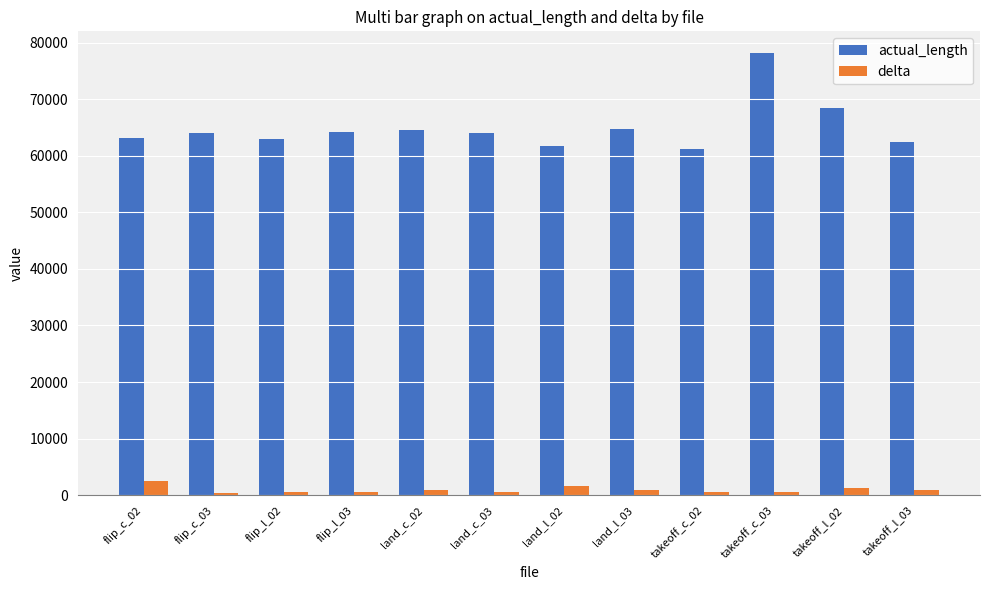

What are all the series names shown in the legend?

actual_length, delta